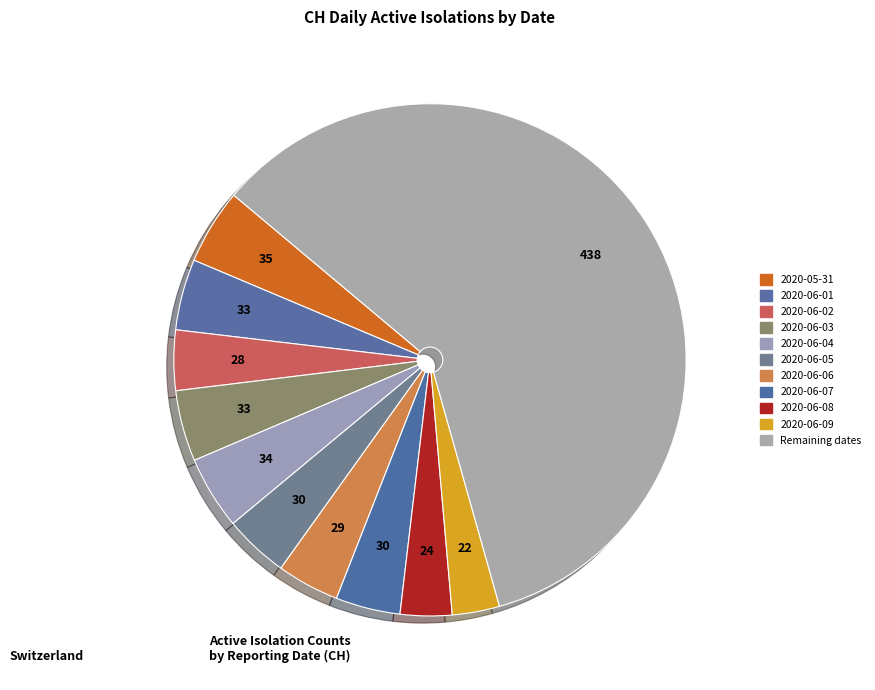

Count the number of slices in the pie.

11